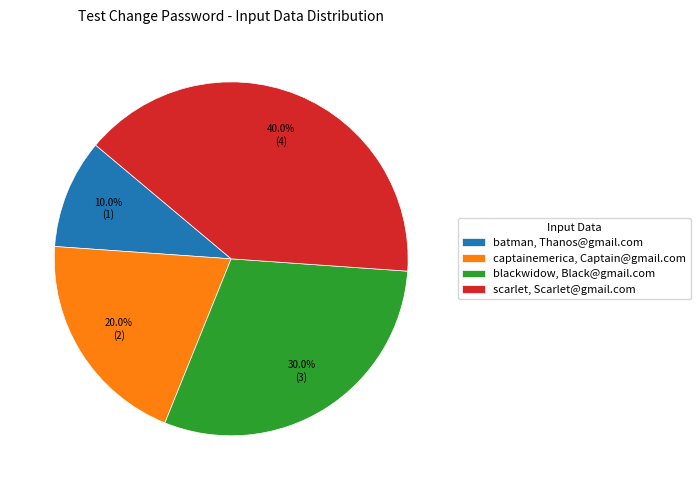

Does blackwidow, Black@gmail.com represent more than half of the total?

No